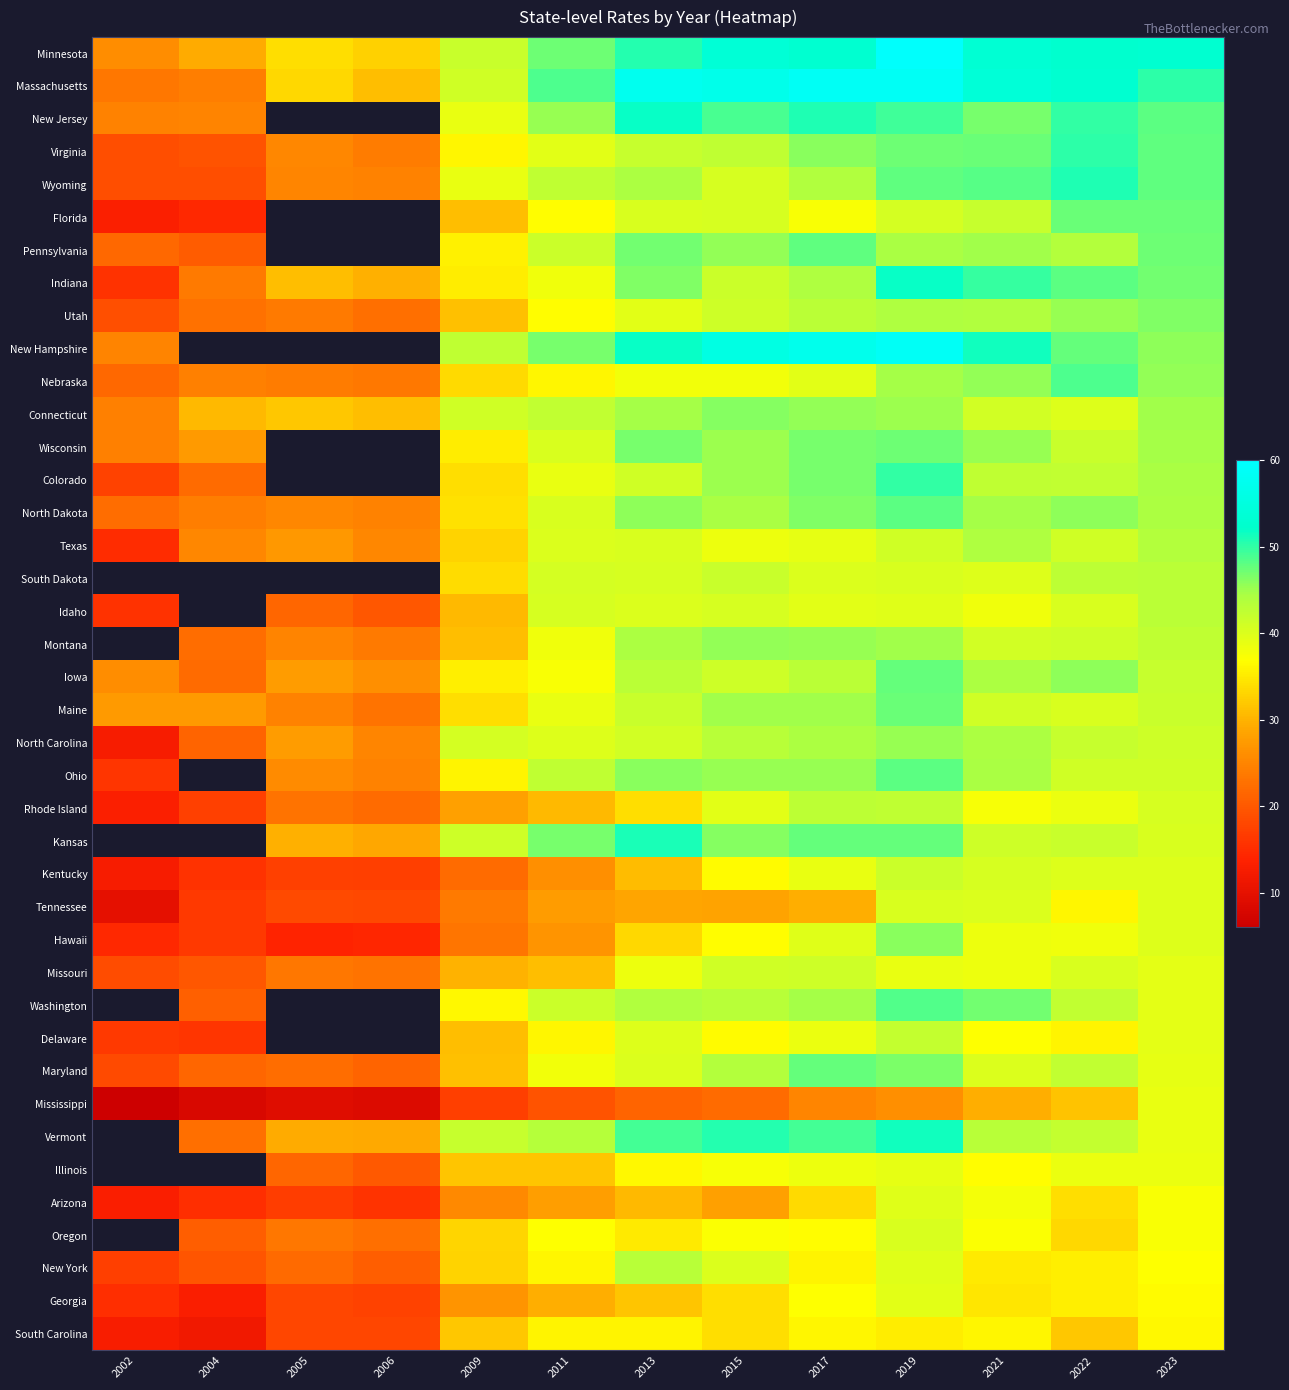

List the series in order of their peak value, lowest first.

South Carolina, Mississippi, Georgia, Arizona, Tennessee, Missouri, Kentucky, Delaware, Rhode Island, Idaho, New York, Texas, North Carolina, Hawaii, Connecticut, Utah, Wisconsin, Maine, Florida, Maryland, Iowa, Pennsylvania, Ohio, North Dakota, Nebraska, Colorado, Virginia, Wyoming, New Jersey, Indiana, Massachusetts, New Hampshire, Minnesota, South Dakota, Montana, Kansas, Washington, Vermont, Illinois, Oregon